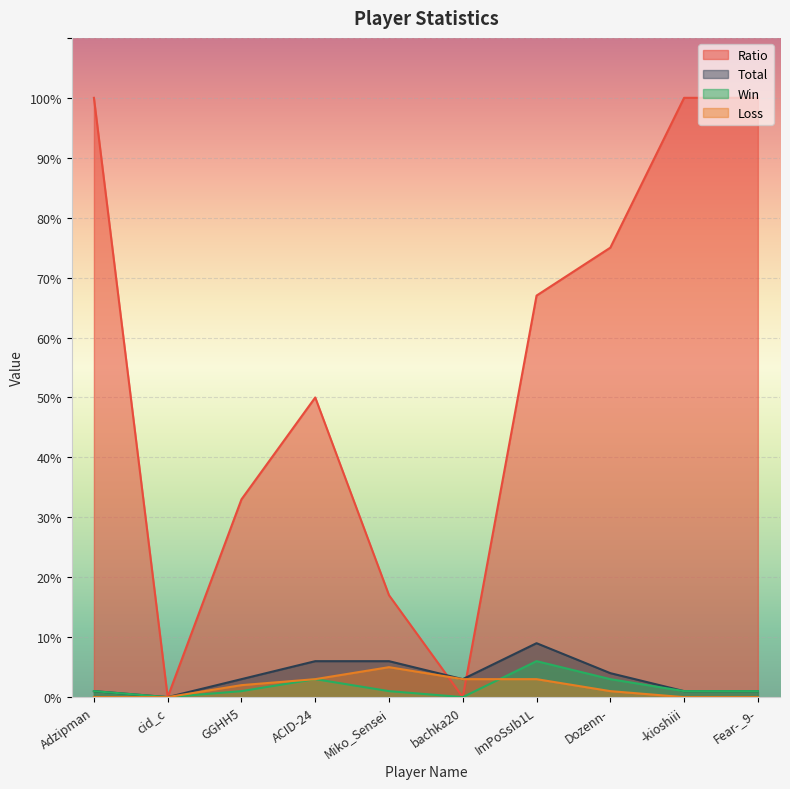

At how many categories does at least one series exceed 80?

3